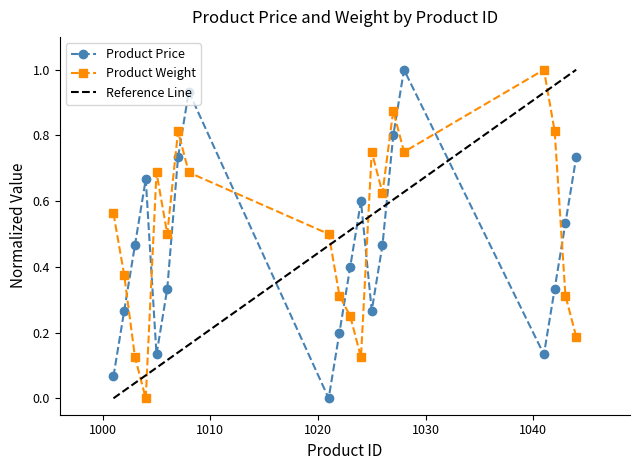

Count the number of categories in the chart.

20